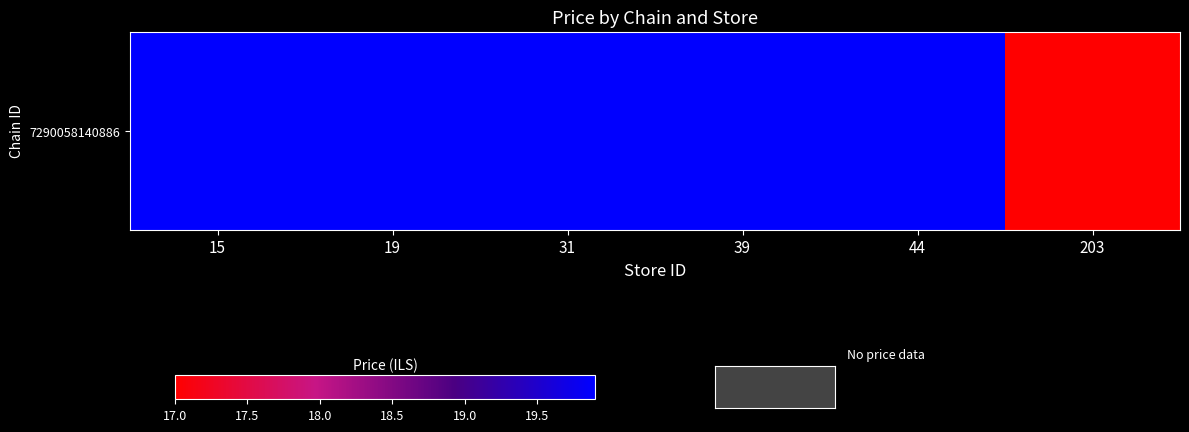

Reading left to right, extract all data points from this chart.

19.9	19.9	19.9	19.9	19.9	17.0